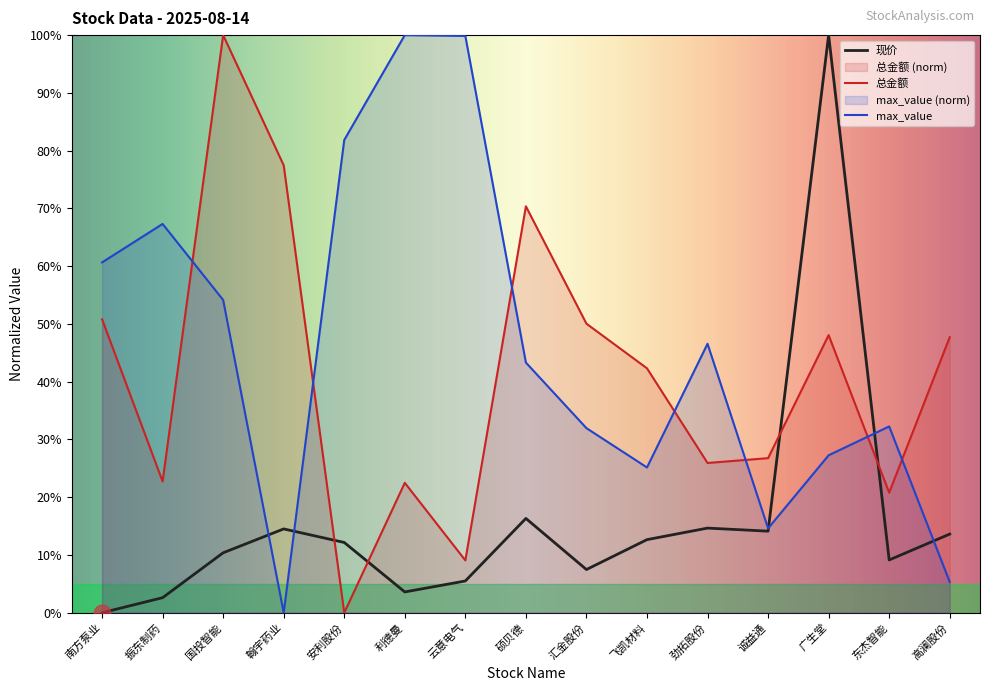

Between which two adjacent categories do 现价 and max_value first intersect?

国投智能 and 翰宇药业